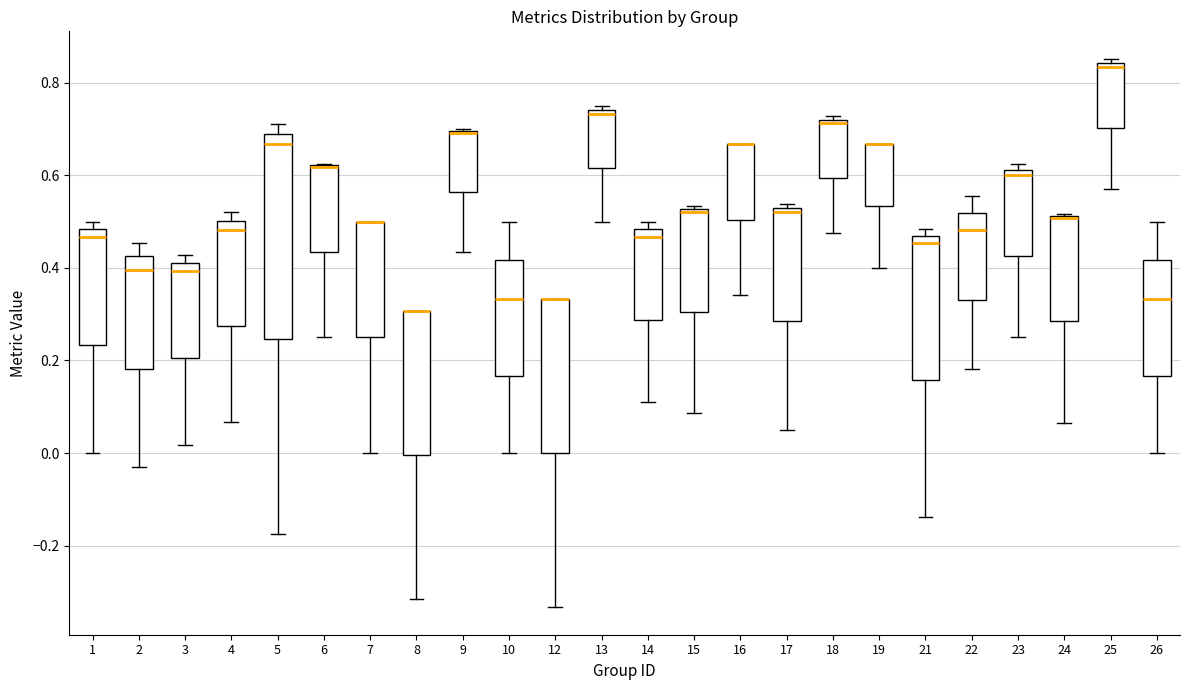

Which box is the tallest, from its lower edge to its upper edge?

5